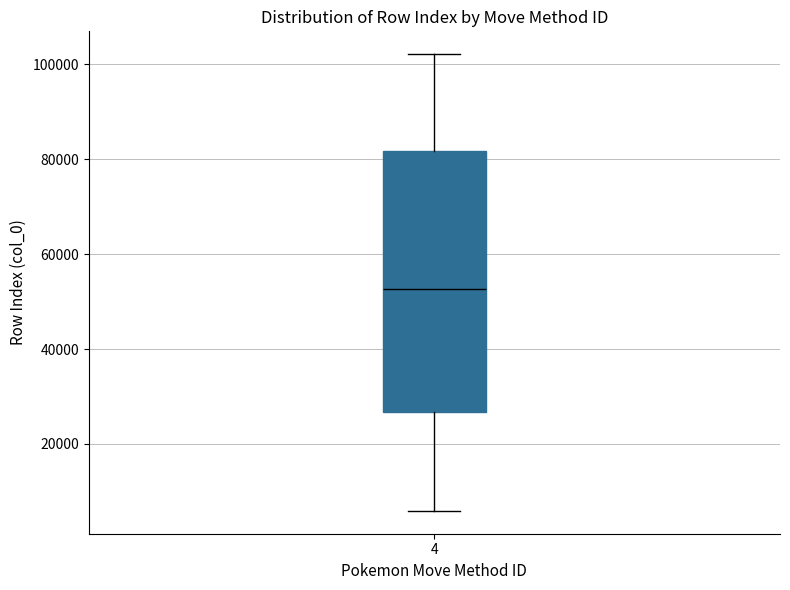

Transcribe this box plot: give where the median line is, the range the box spans, and where the two whiskers end, as read against the y-axis. The values are not printed on the chart, so give them approximately, as read against the axis.

median 52000, box 26000 to 82000, whiskers 6000 to 102000